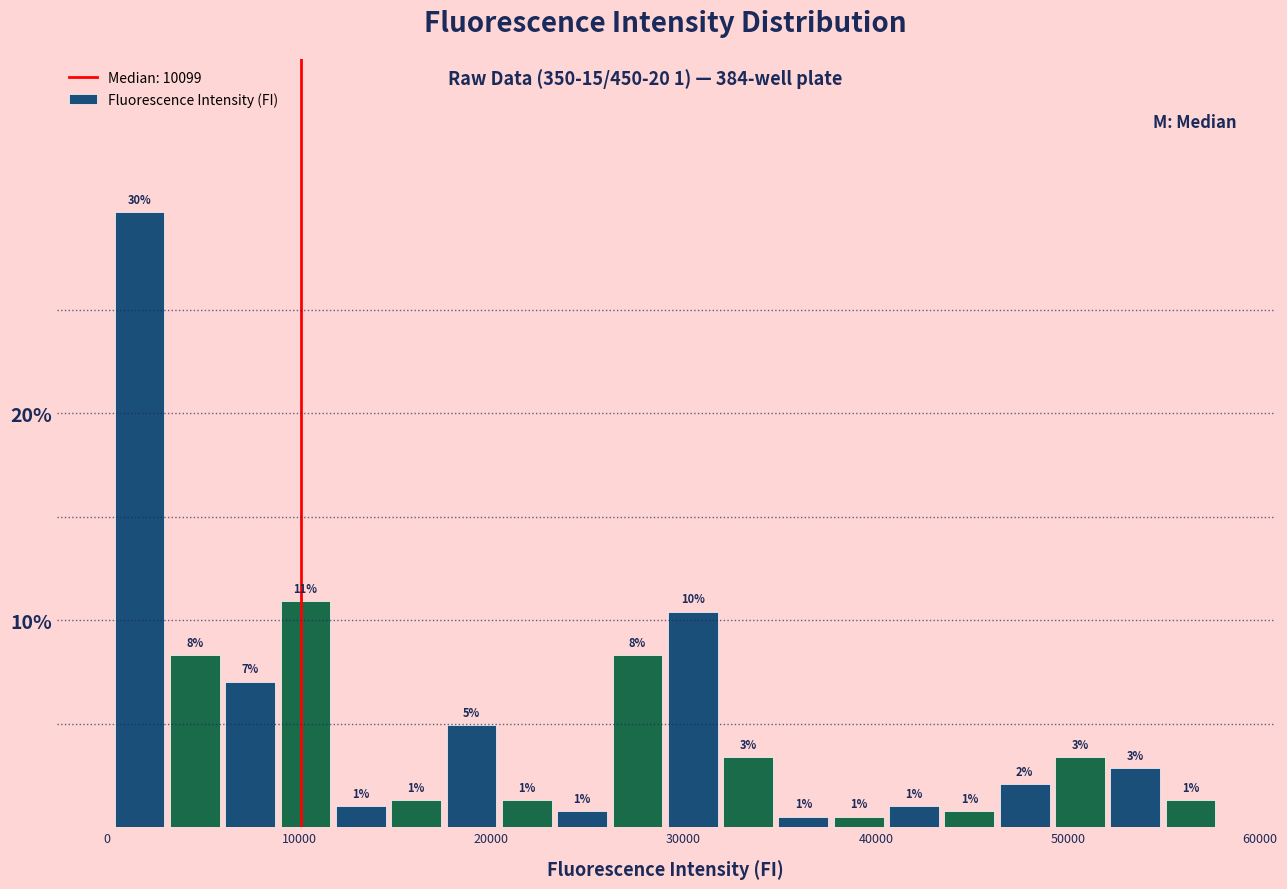

Around what value on the x-axis is the tallest bar? Give the approximate position of its centre, as read against the axis.

2000